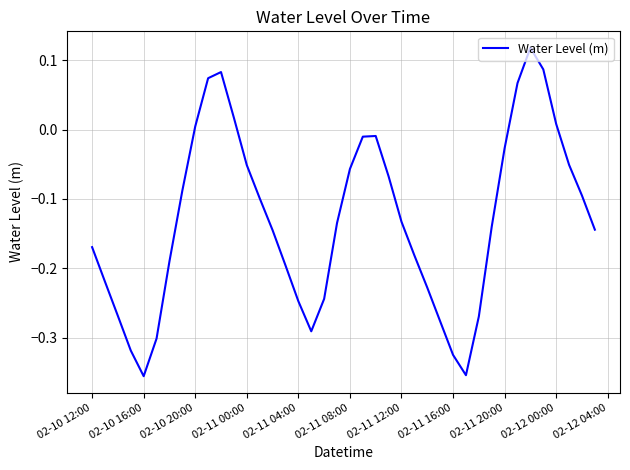

What is the difference between the maximum and minimum values?

0.5